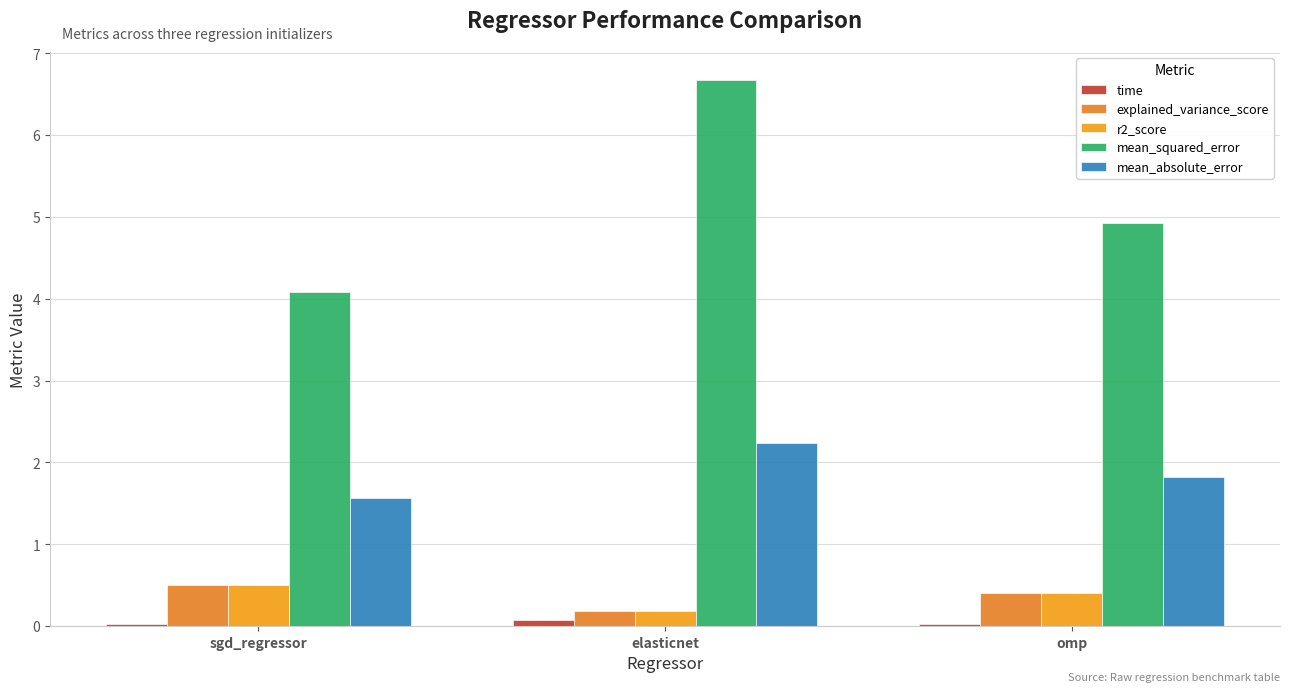

What is the sum of the time values at omp and elasticnet?

0.1